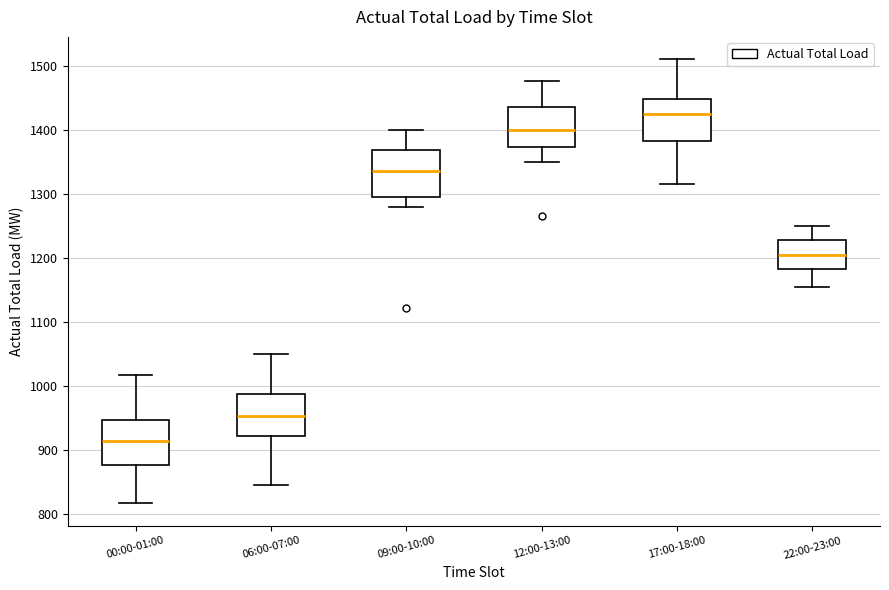

Where does the upper whisker of the box for 09:00-10:00 end on the y-axis? The values are not printed on the chart, so give them approximately, as read against the axis.

1400